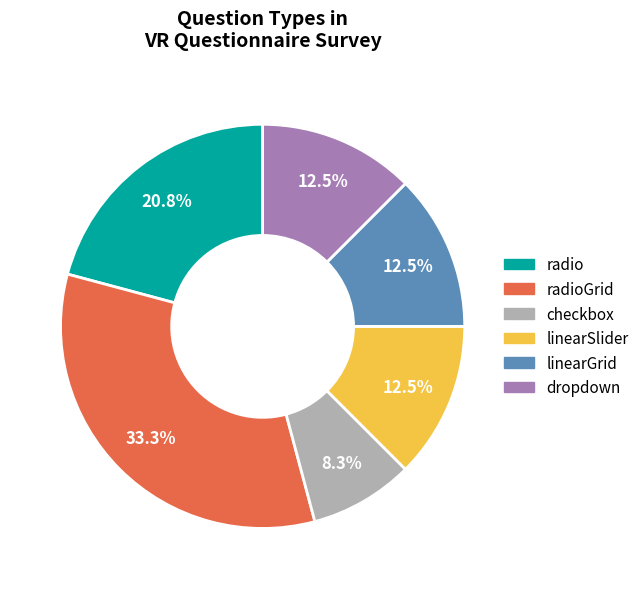

To the nearest percent, what is the average slice percentage?

17%